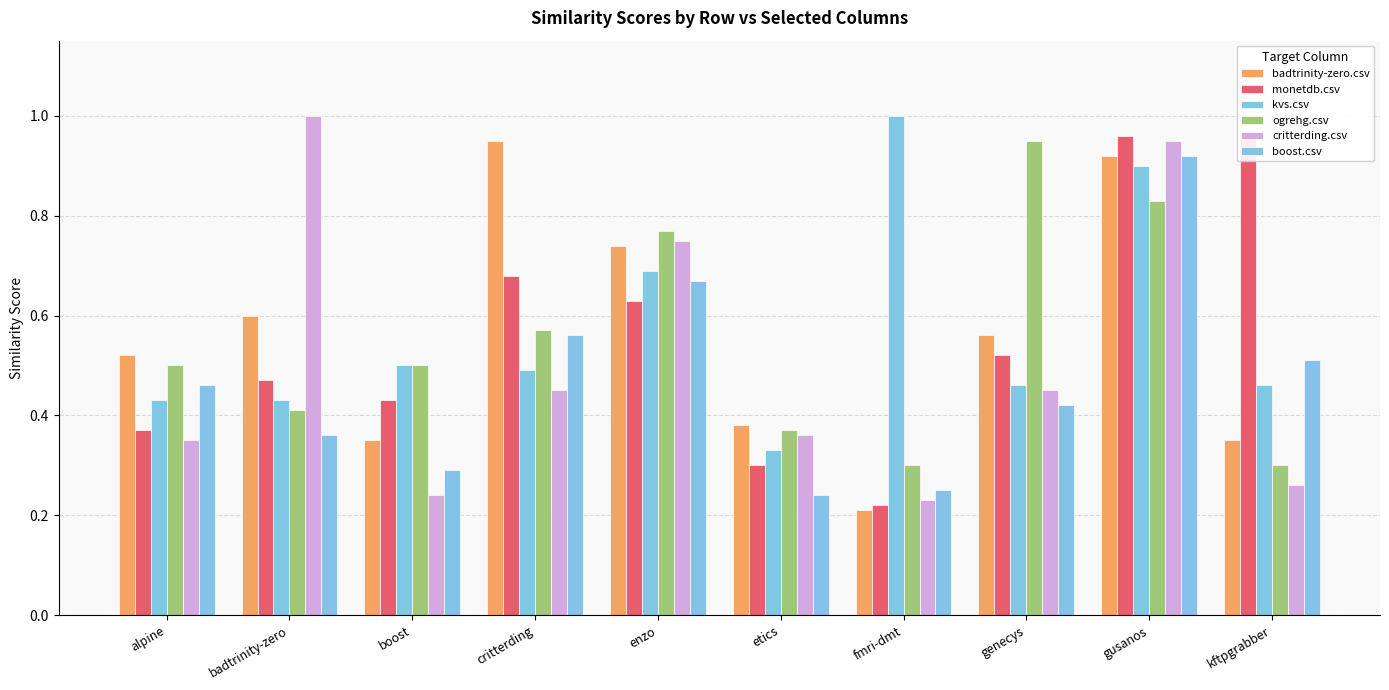

Which category has the highest value across all series?

fmri-dmt